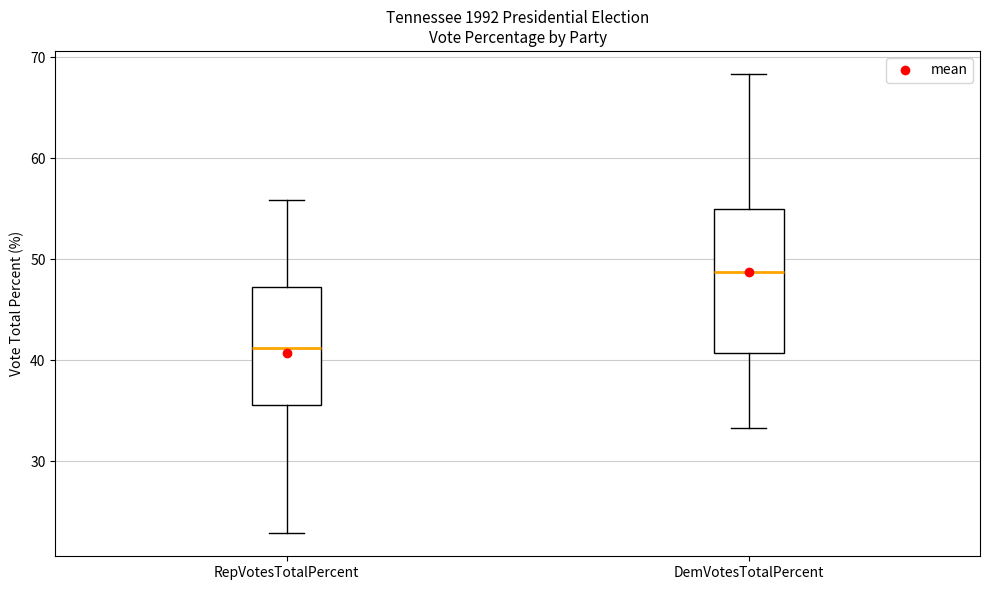

Reading left to right, read every box against the y-axis: the position of its median line, the range the box covers, and the ends of its whiskers. The values are not printed on the chart, so give them approximately, as read against the axis.

RepVotesTotalPercent: median 41, box 36 to 47, whiskers 23 to 56
DemVotesTotalPercent: median 49, box 41 to 55, whiskers 33 to 68